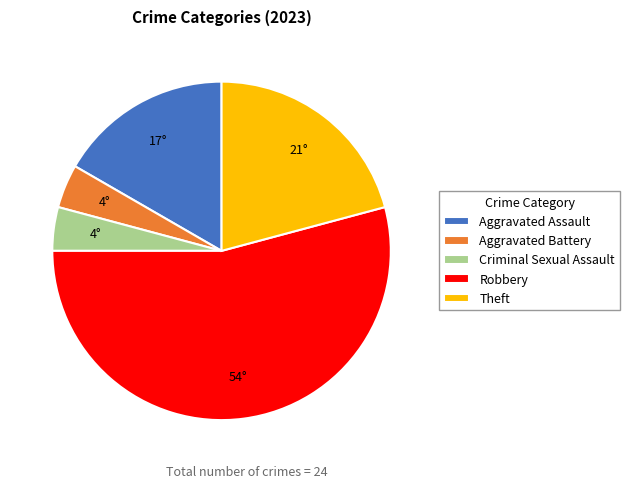

Do Criminal Sexual Assault and Aggravated Battery together represent more than half of the pie?

No